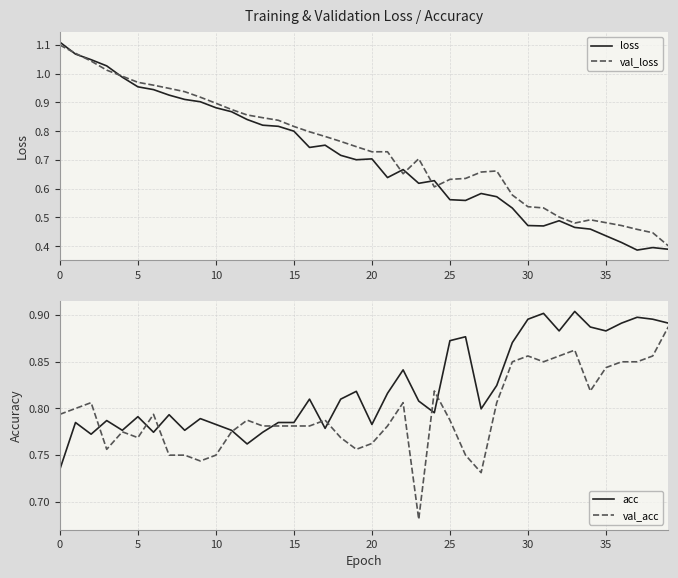

The loss series shows 1.3 at 5. True or false?

False